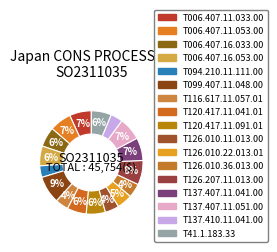

How many slices are in this pie chart?

17